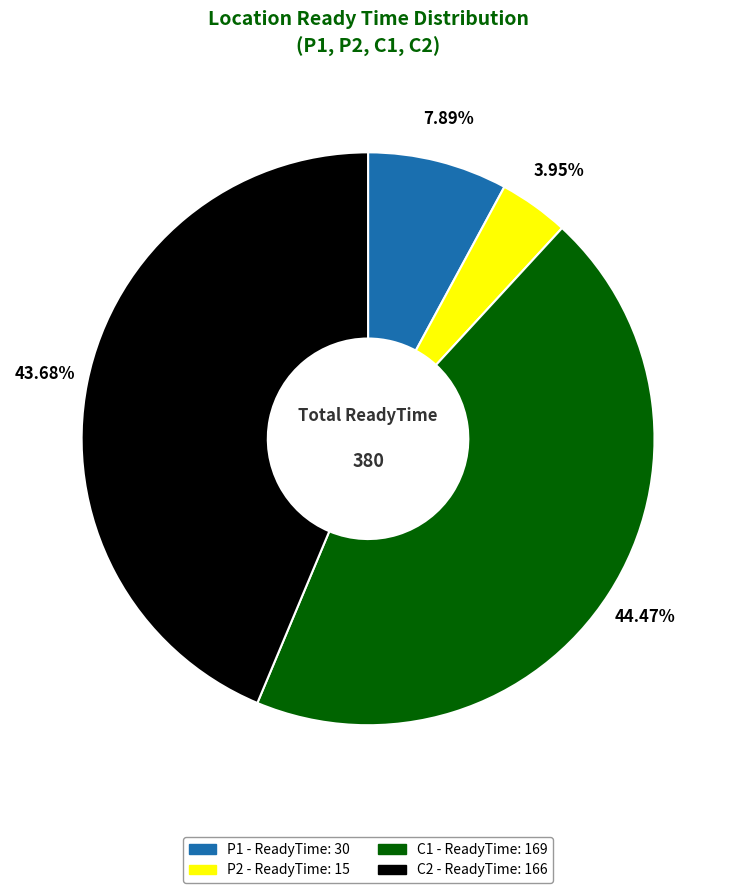

How much of the chart is everything except C1?

55.5%